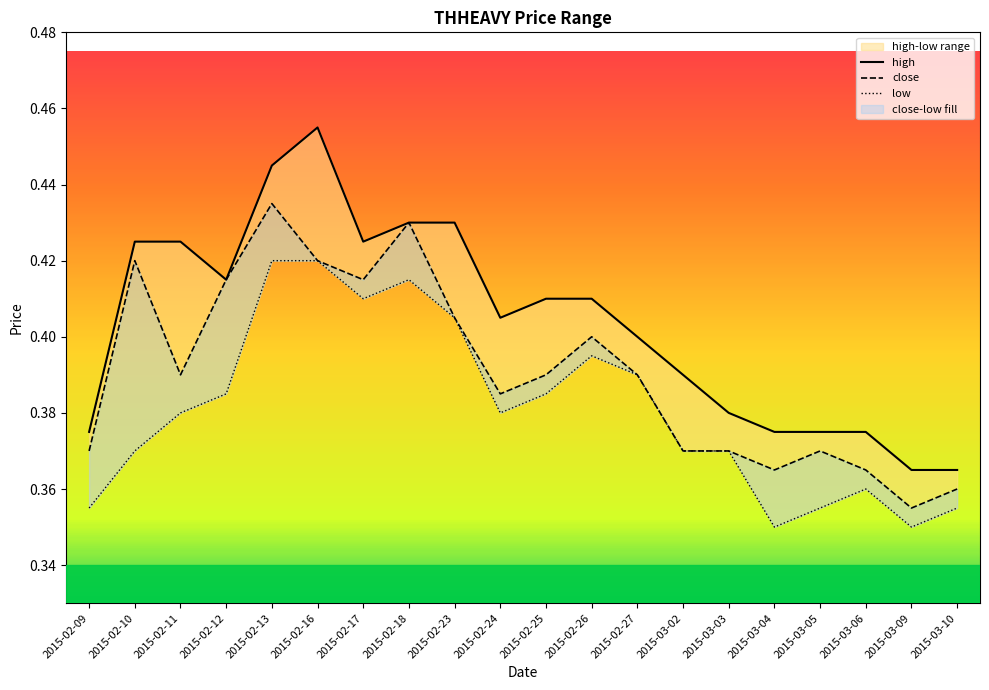

At which label does low reach its minimum?

2015-03-04